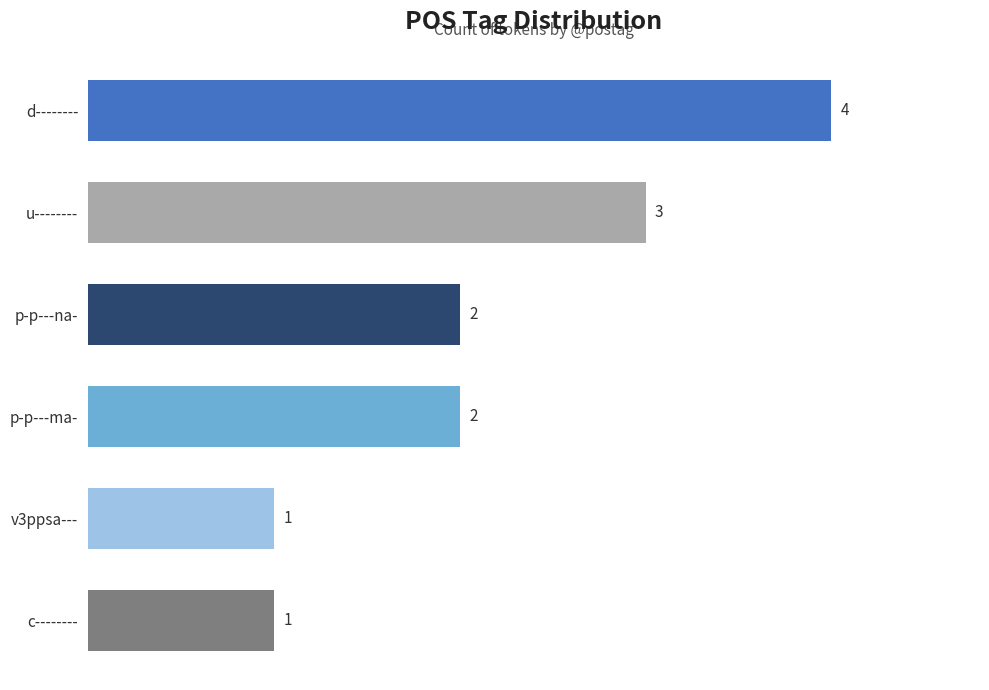

Count the number of categories in the chart.

6